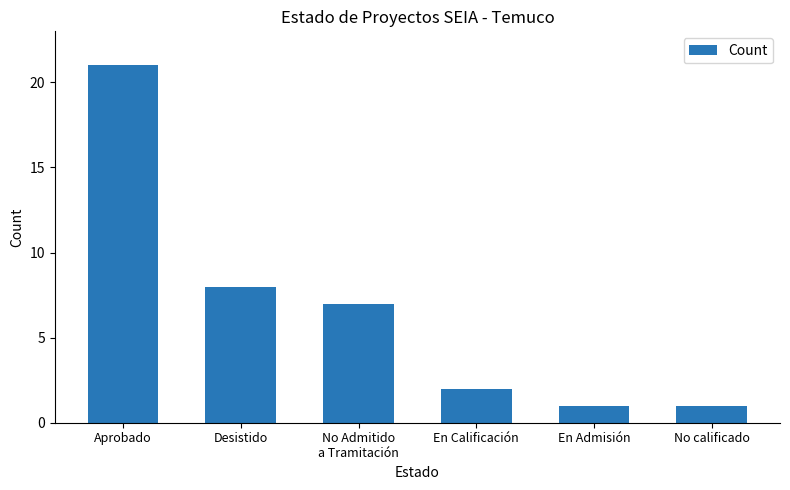

What is the sum of all values?

40